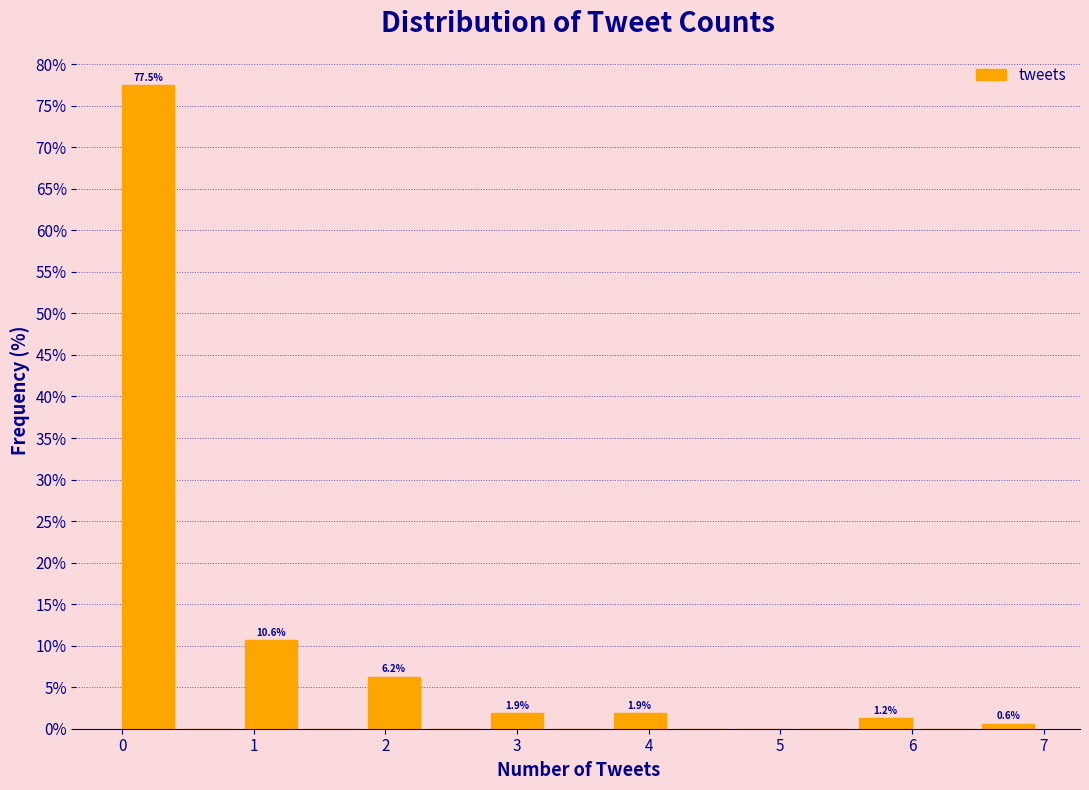

Which range on the x-axis has the tallest bar?

0.0 to 0.5